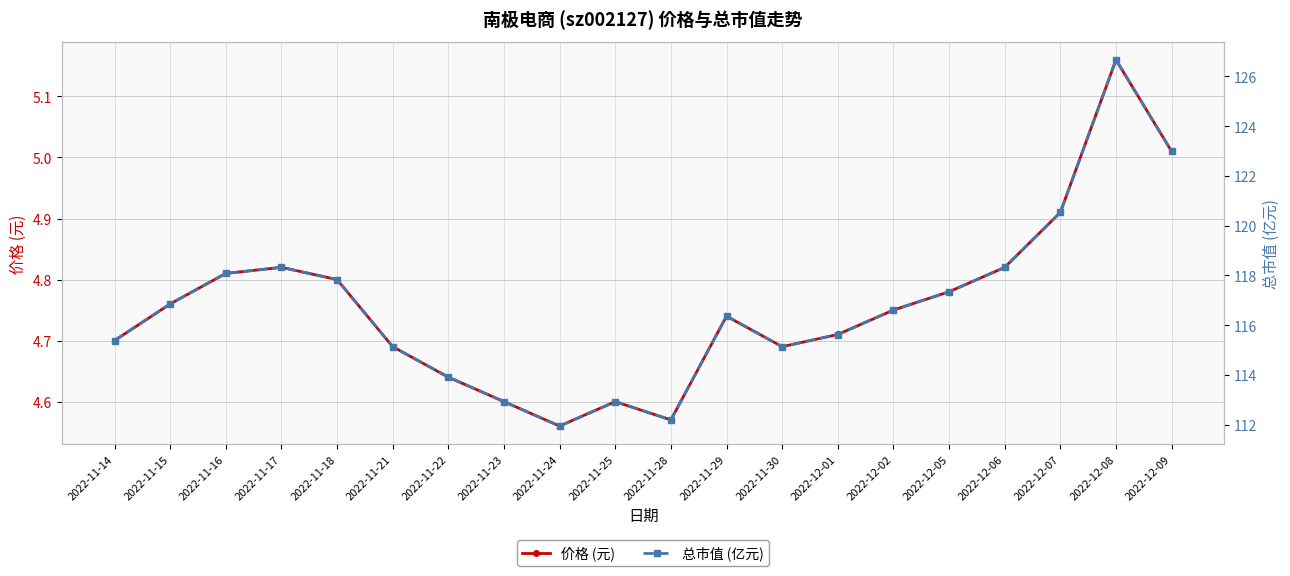

What is the difference between the maximum and minimum values in the 价格 (元) series?

0.6